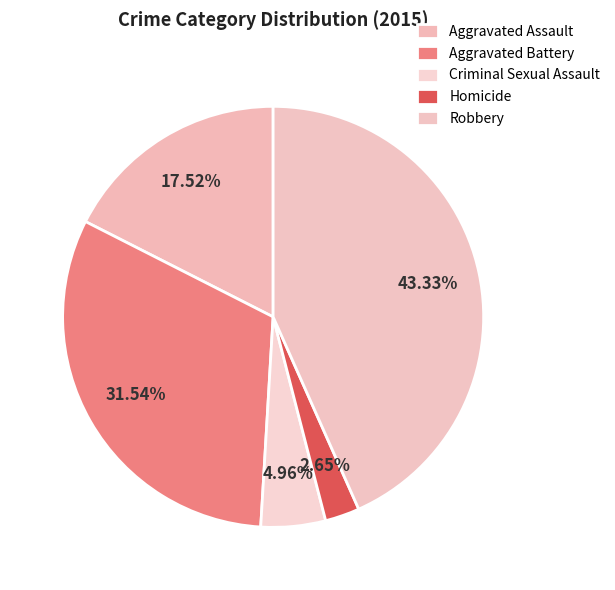

What percentage is NOT represented by Homicide?

97.4%